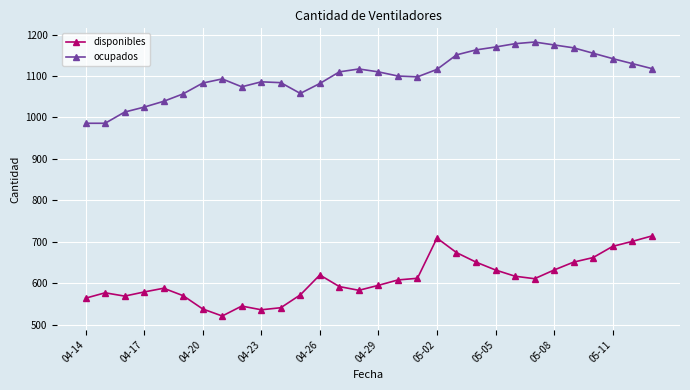

True or false: ocupados and disponibles cross at least once.

False